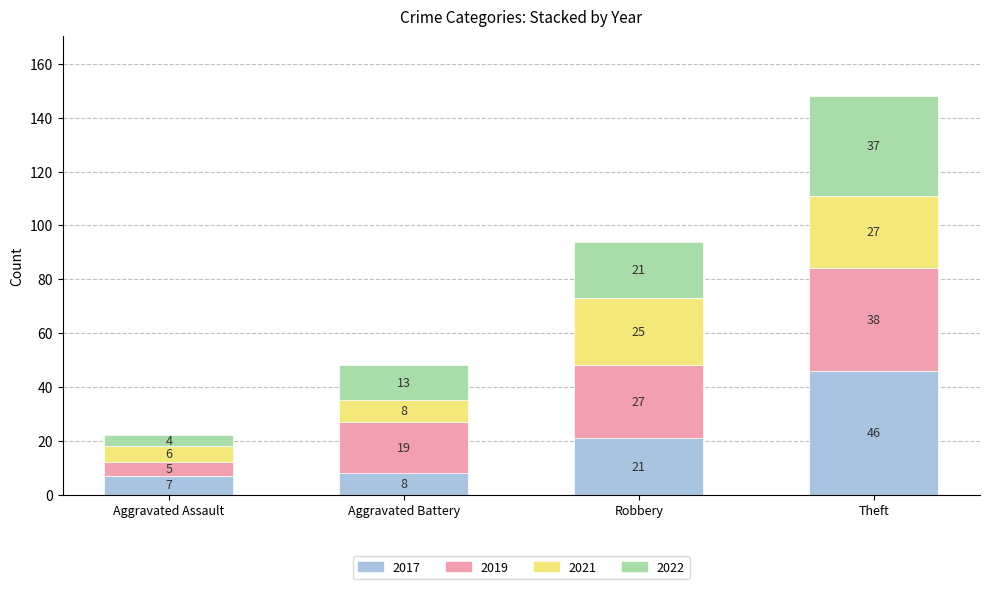

Reading left to right, transcribe the values for 2017.

7	8	21	46